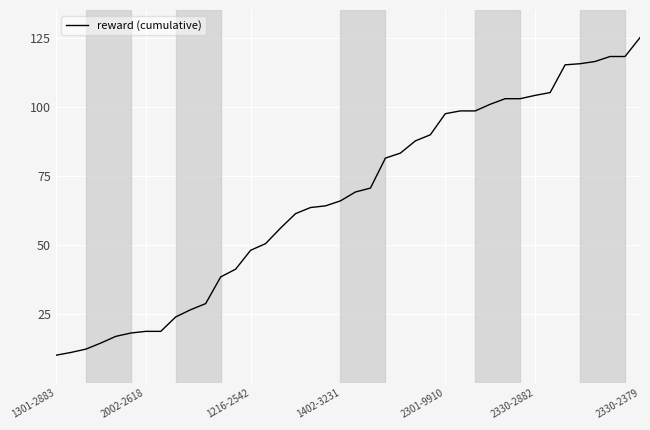

Does the chart display data point markers on the line(s)?

No